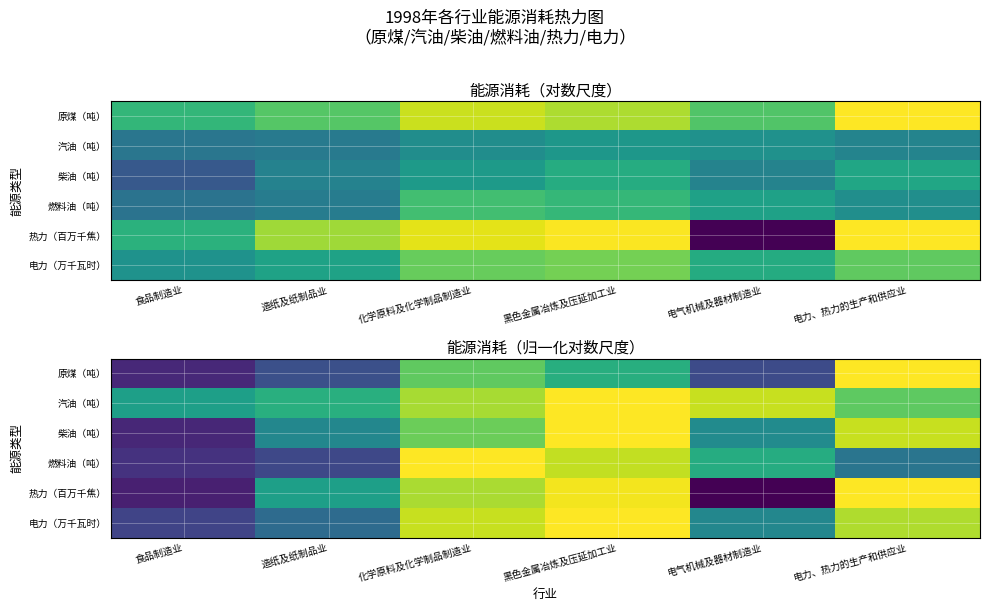

The value of 原煤（吨） at 电气机械及器材制造业 is 1.1. True or false?

True